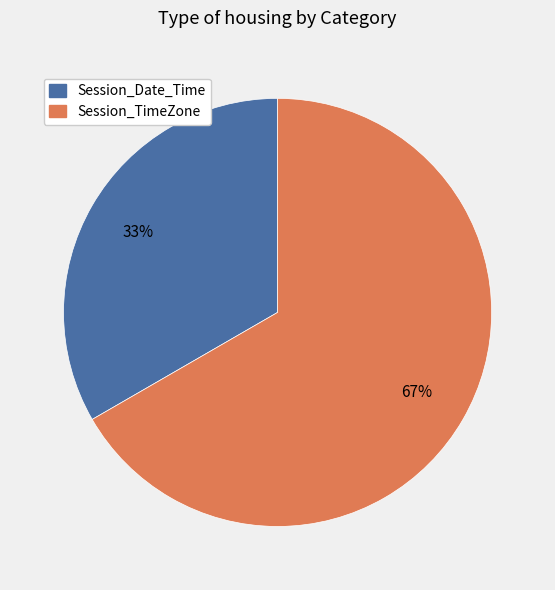

Which category has the smallest portion of the pie?

Session_Date_Time